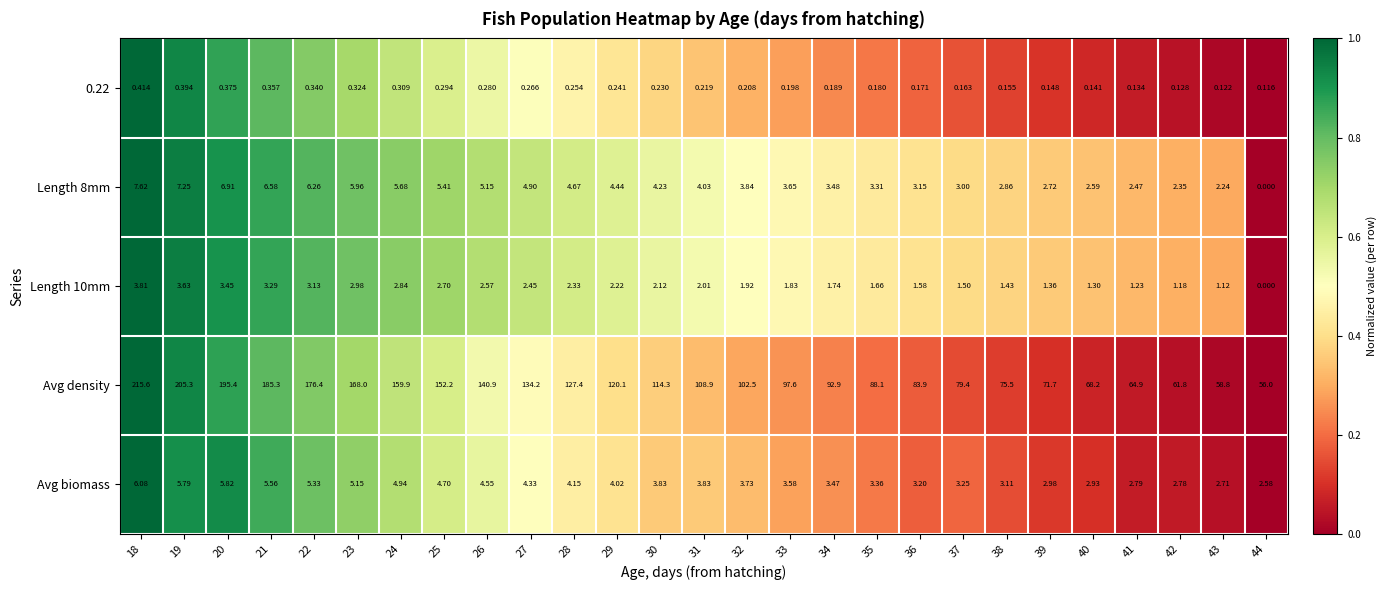

Which series changed the most between 20 and 22?

Avg density